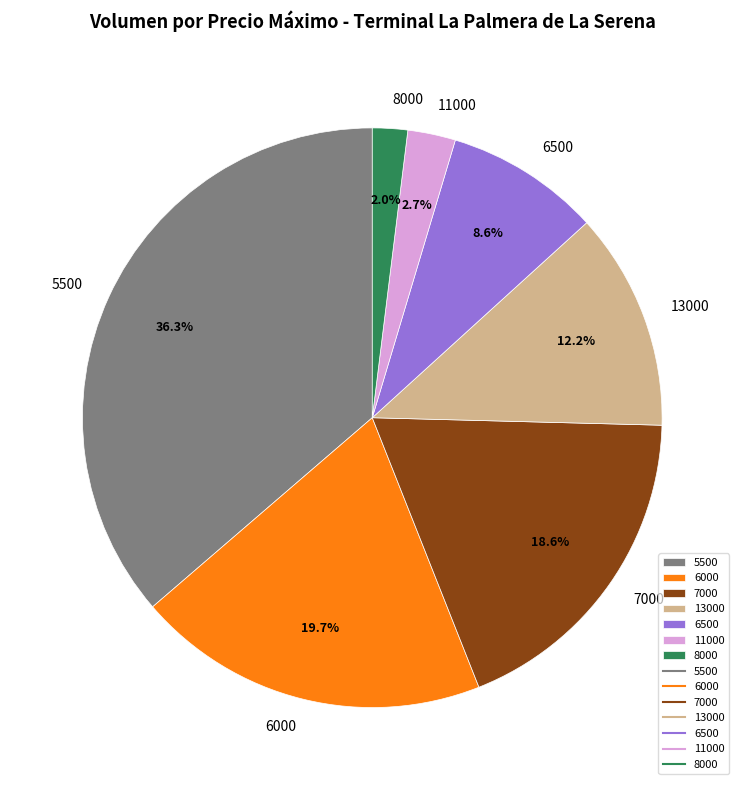

Count the number of slices in the pie.

7